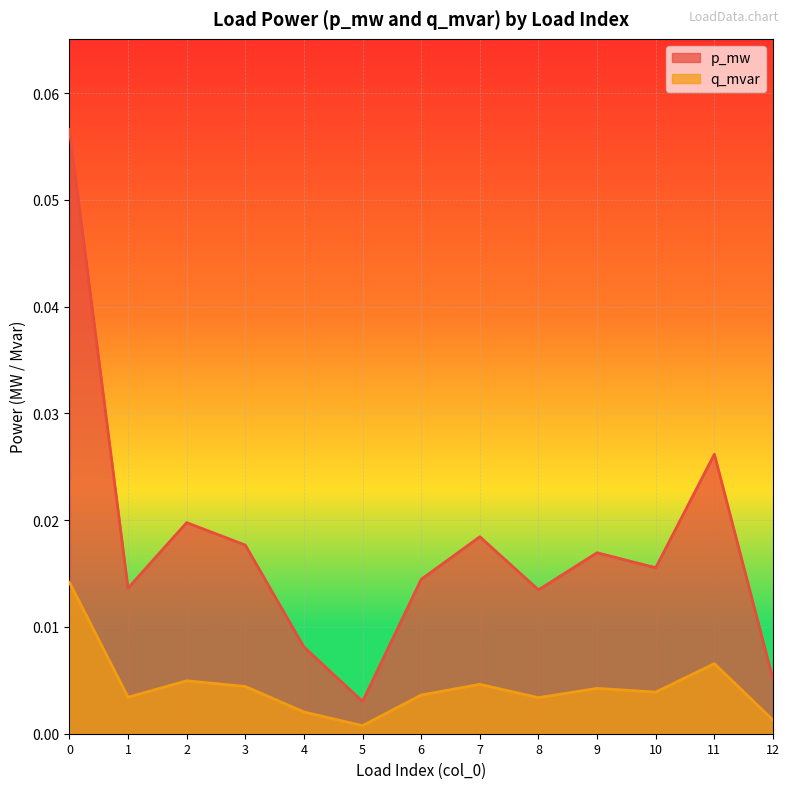

Where is p_mw nearest to the value 0?

5